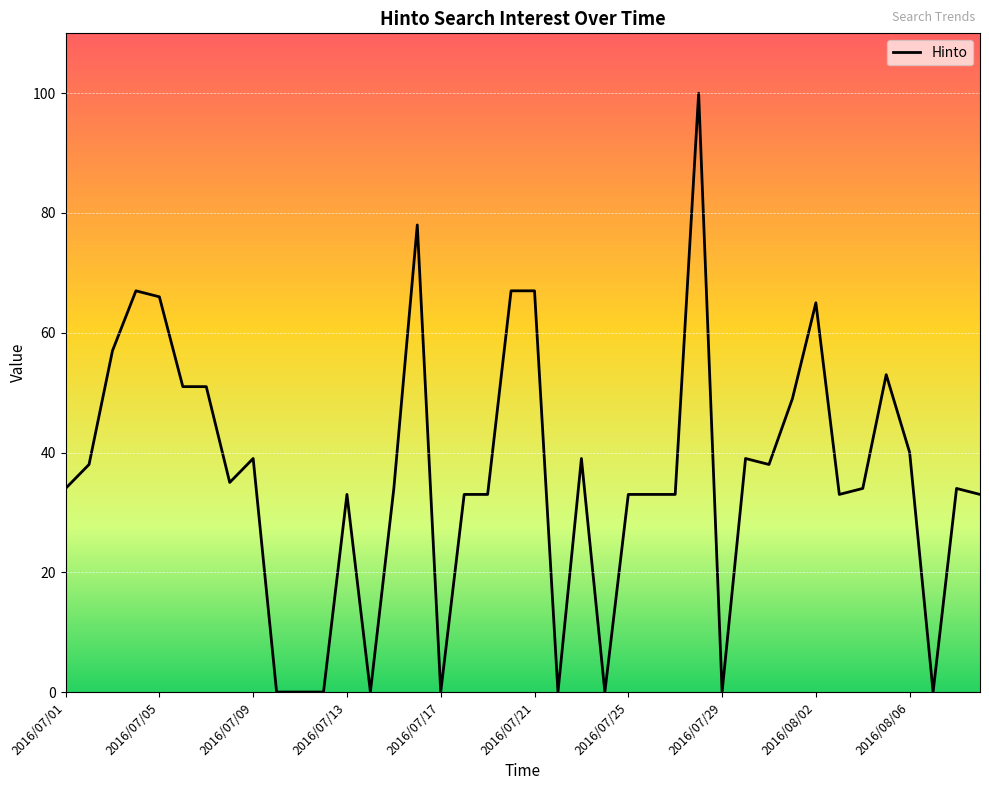

What is the greatest value displayed?

100